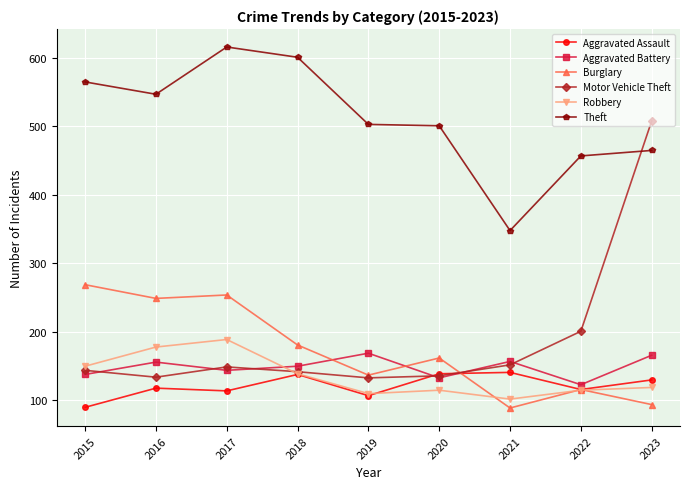

Read the Robbery value at 2020.

115